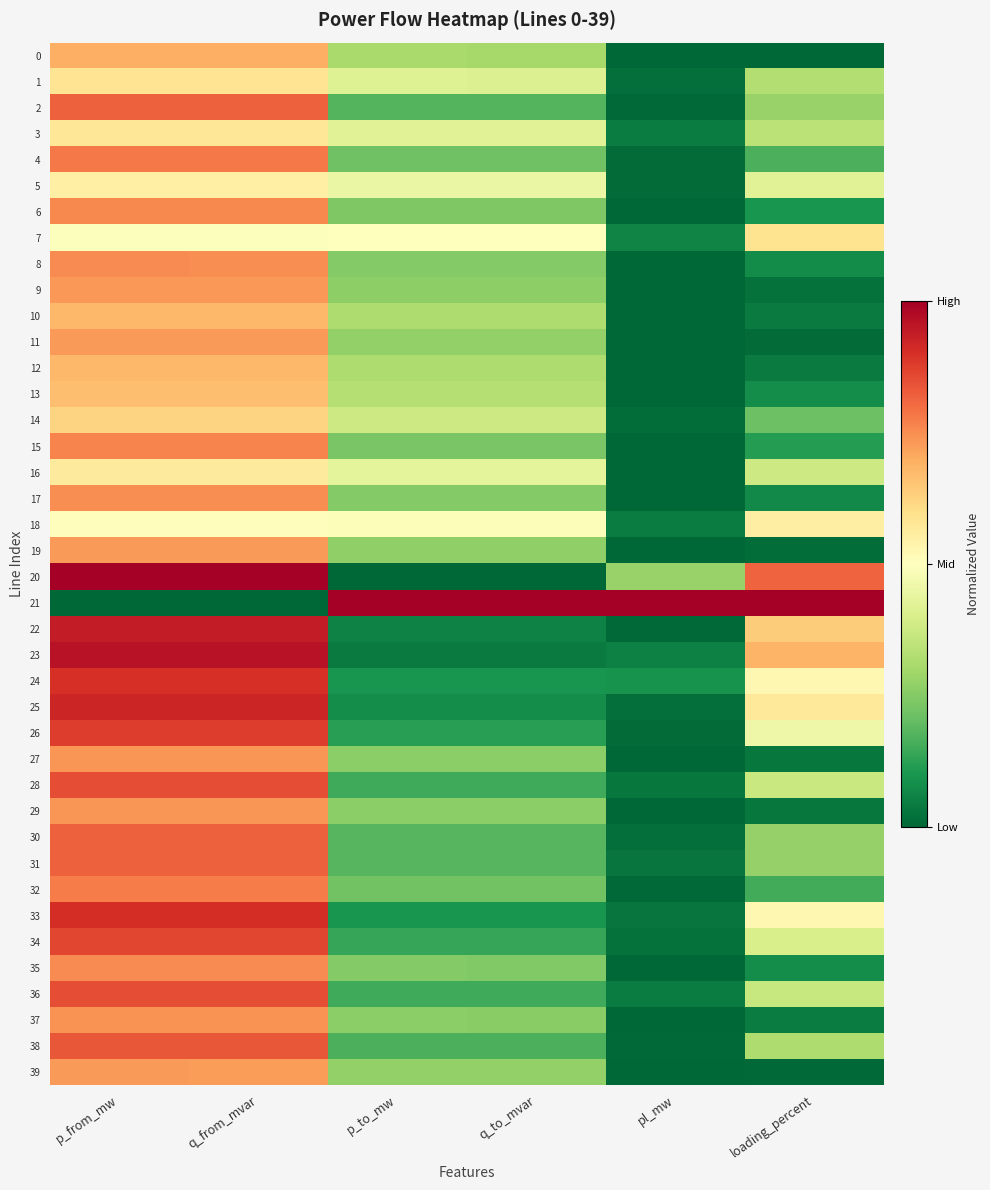

At how many categories does at least one series exceed 0?

6